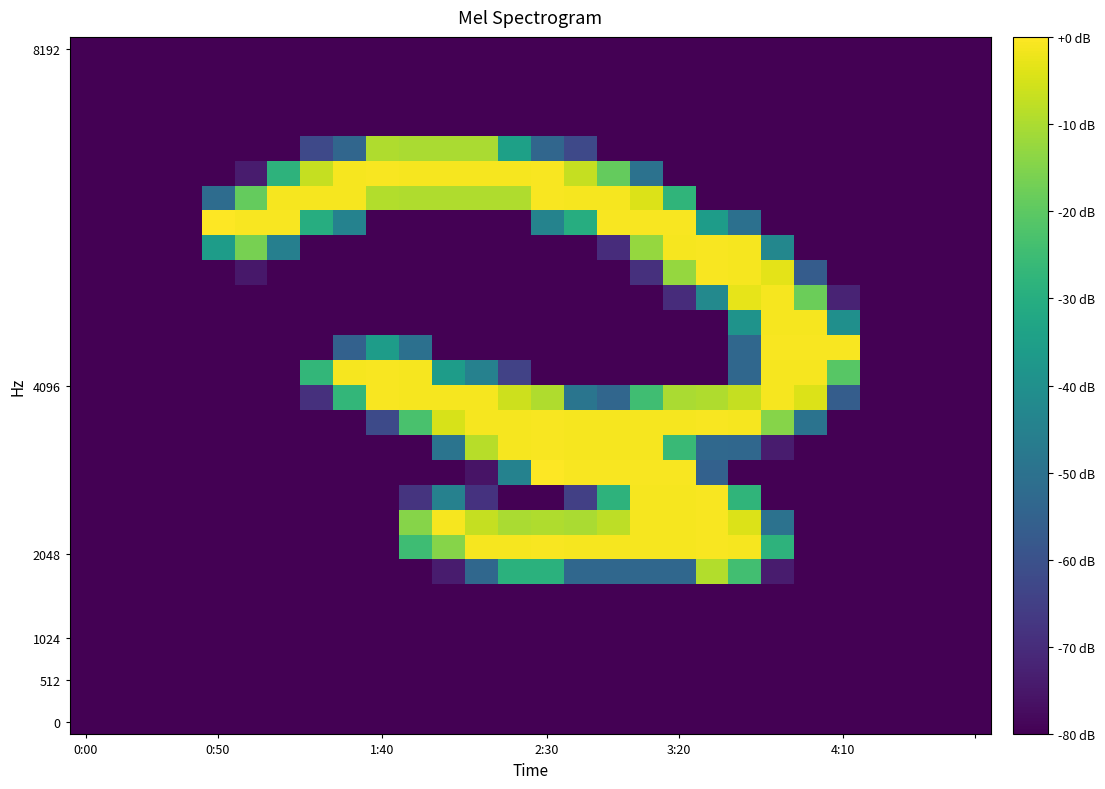

What is the greatest value displayed?

255